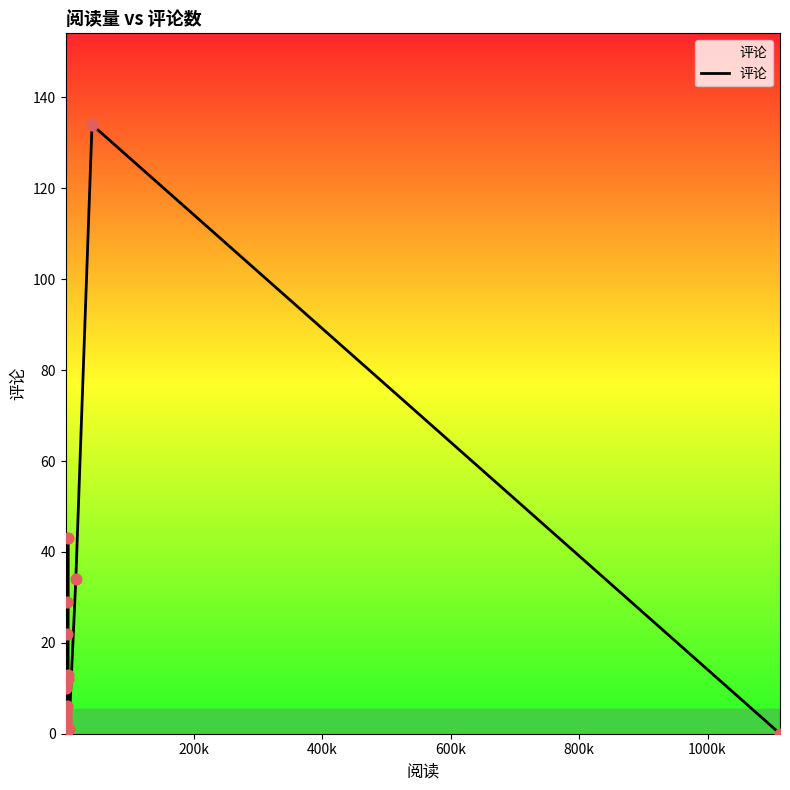

What is the greatest value displayed?

134